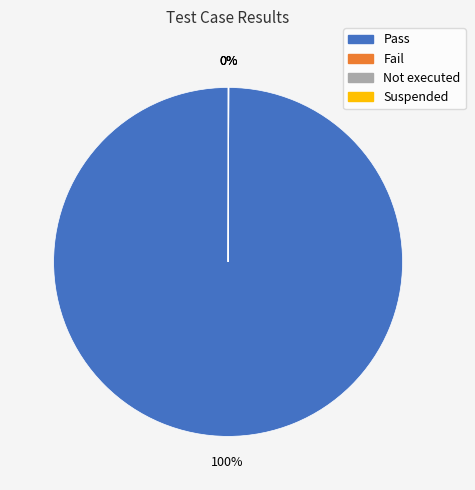

True or false: Pass accounts for 100% of the total.

True